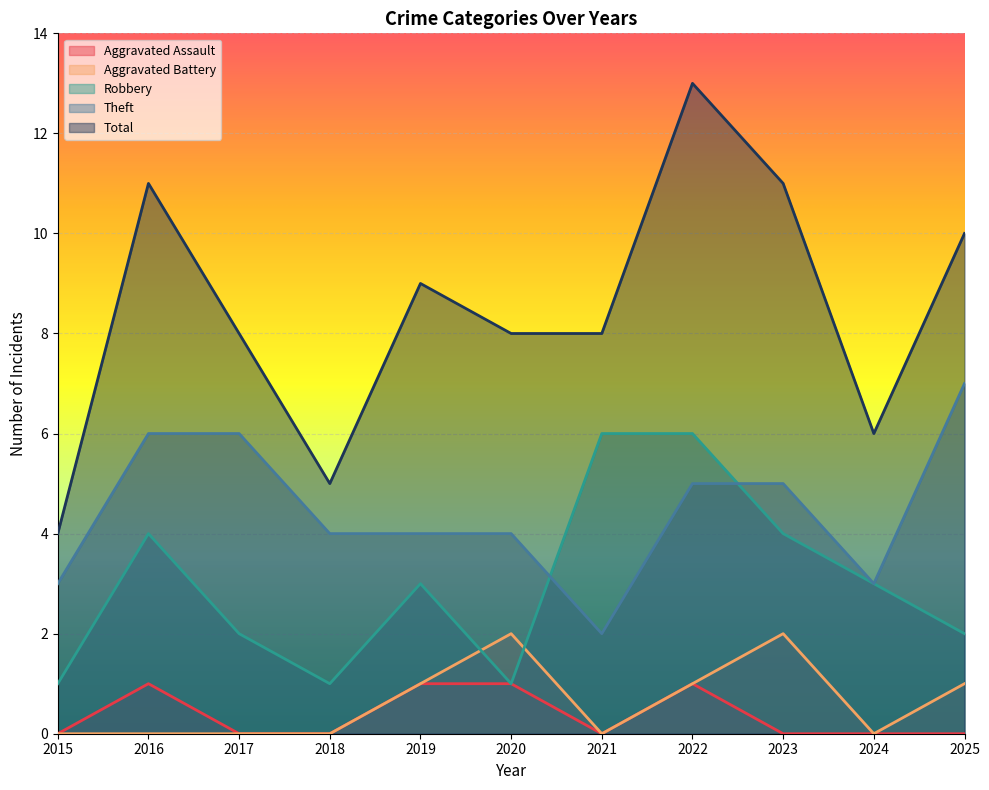

Which series changed the most between 2020 and 2024?

Aggravated Battery